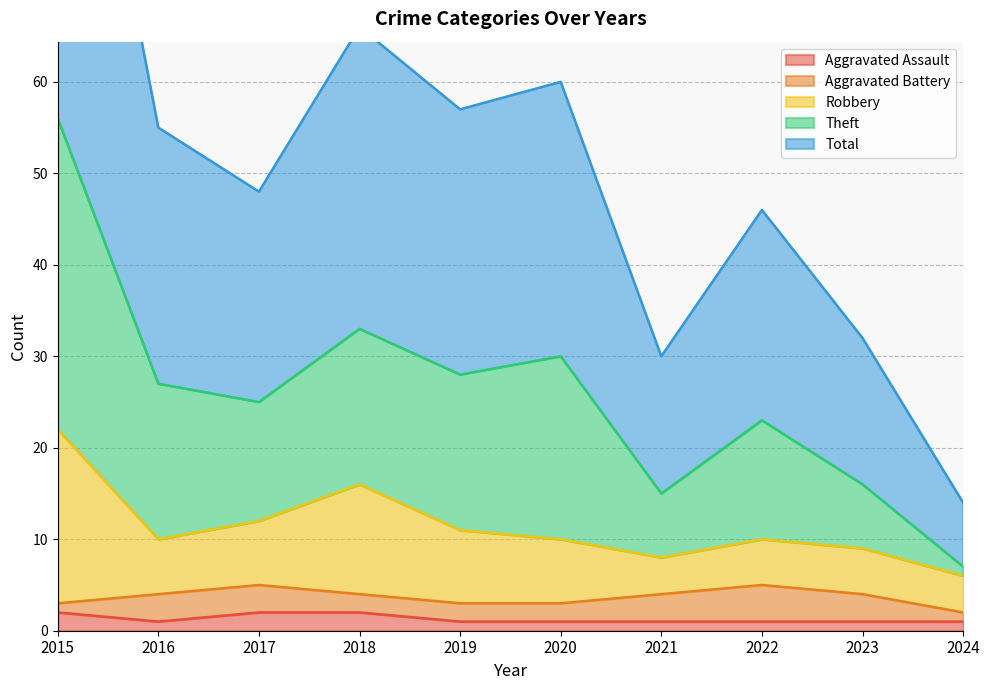

The Aggravated Assault series shows 2 at 2017. True or false?

True